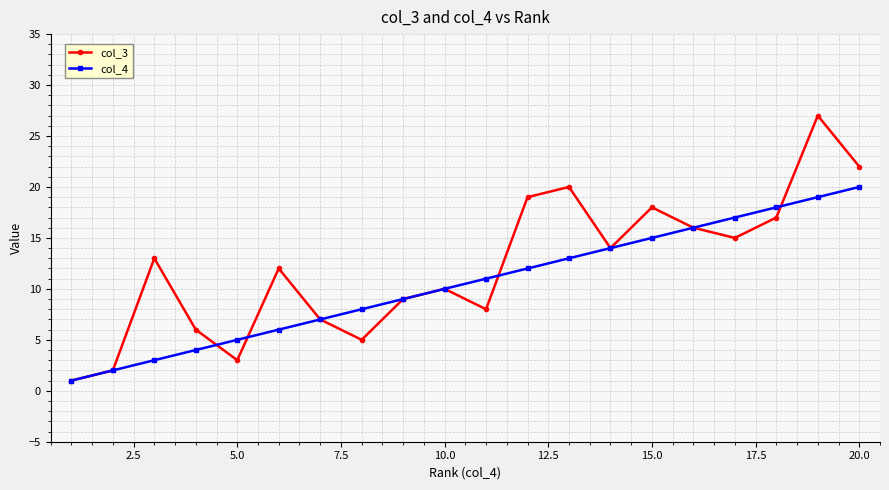

True or false: col_4 and col_3 cross at least once.

True